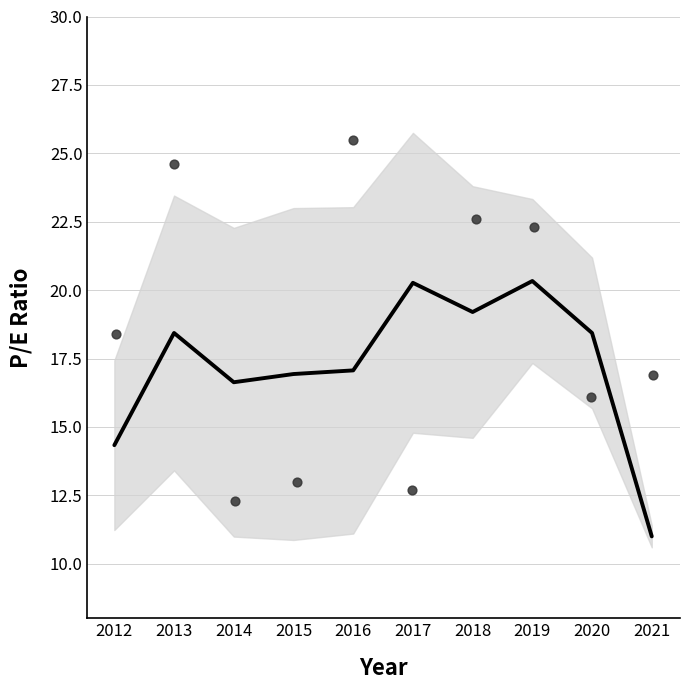

Which series contains the highest Y value?

pe_ratio